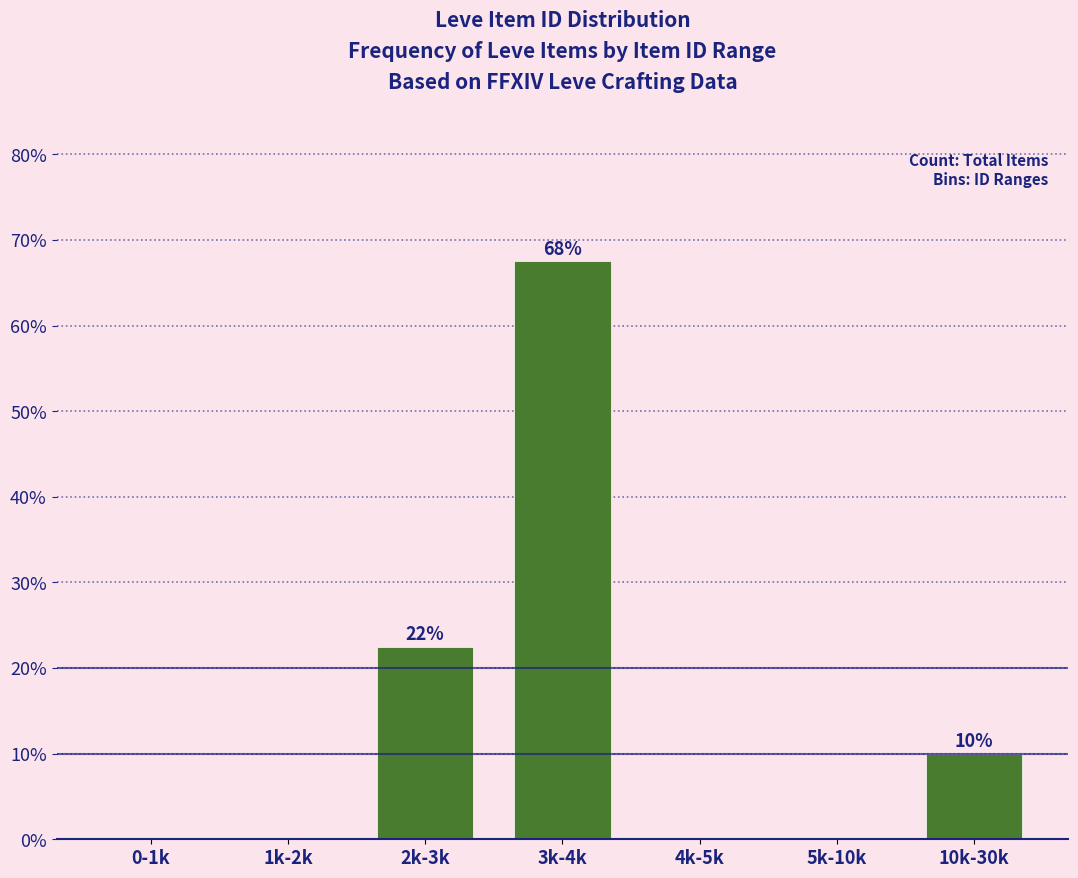

Reading left to right, what are all the values shown in this chart?

0-1k=0.0	1k-2k=0.0	2k-3k=22.5	3k-4k=67.5	4k-5k=0.0	5k-10k=0.0	10k-30k=10.0